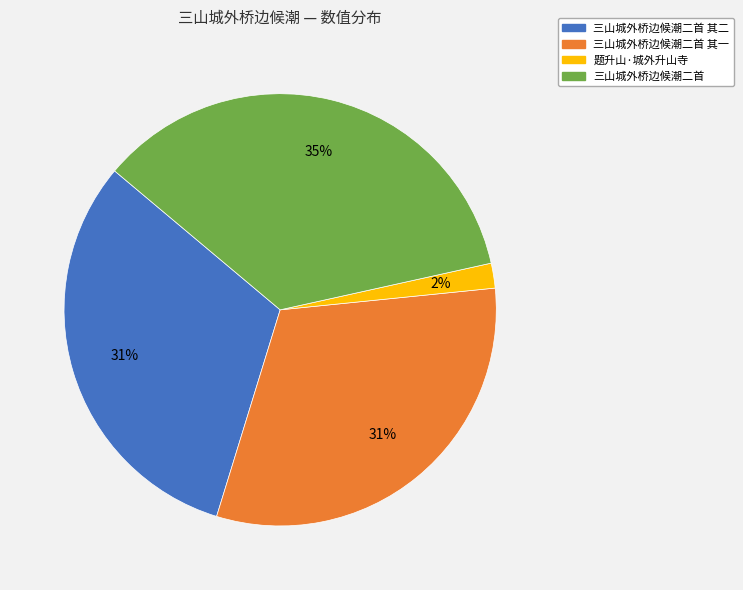

To the nearest percent, what is the average slice percentage?

25%